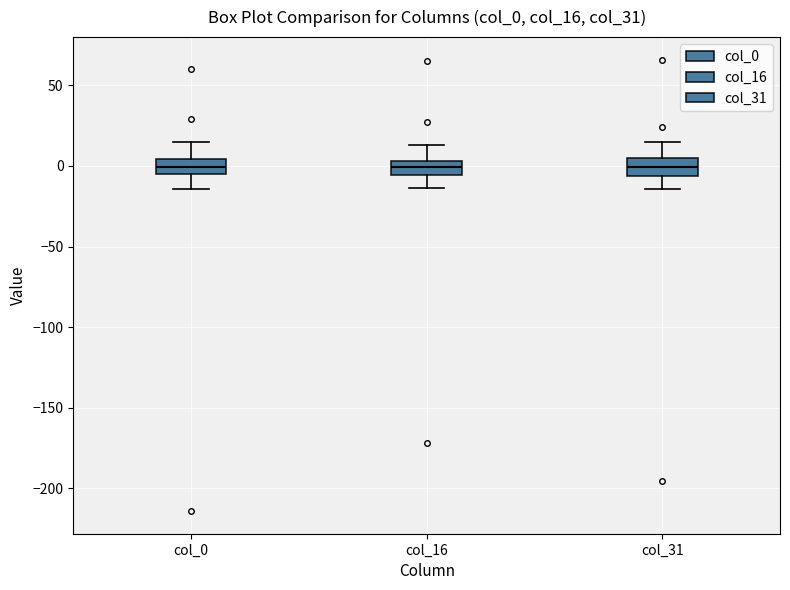

Reading left to right, transcribe this box plot: for each box, give where its median line is, the range the box spans, and where its two whiskers end, as read against the y-axis. The values are not printed on the chart, so give them approximately, as read against the axis.

col_0: median 0, box -5 to 5, whiskers -15 to 15
col_16: median 0, box -5 to 5, whiskers -15 to 15
col_31: median 0, box -5 to 5, whiskers -15 to 15